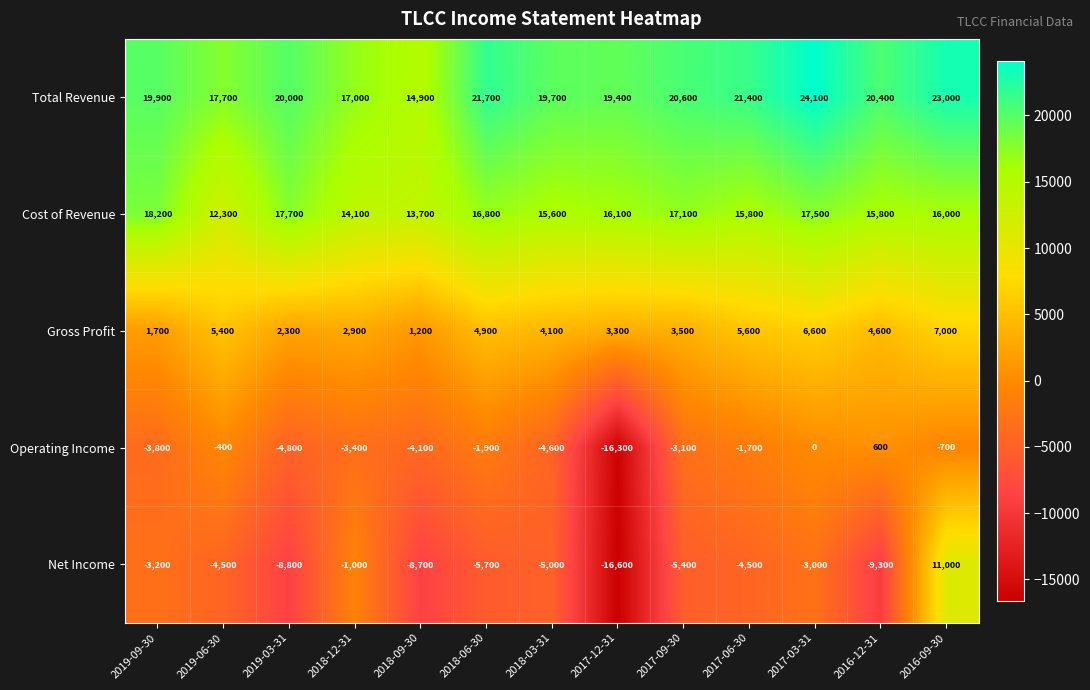

Which category has the lowest value across all series?

2017-12-31